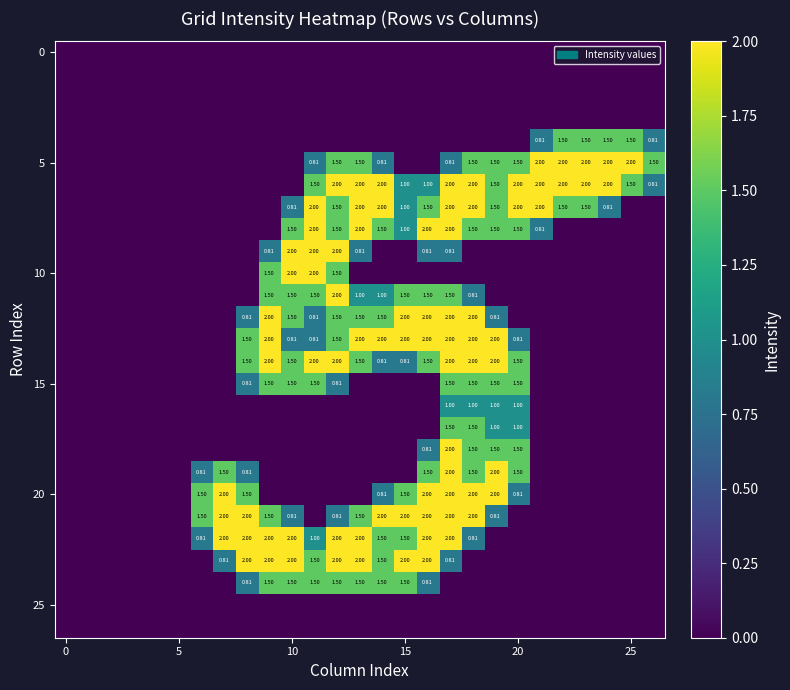

What is the difference between the highest and lowest values at 11?

2.0